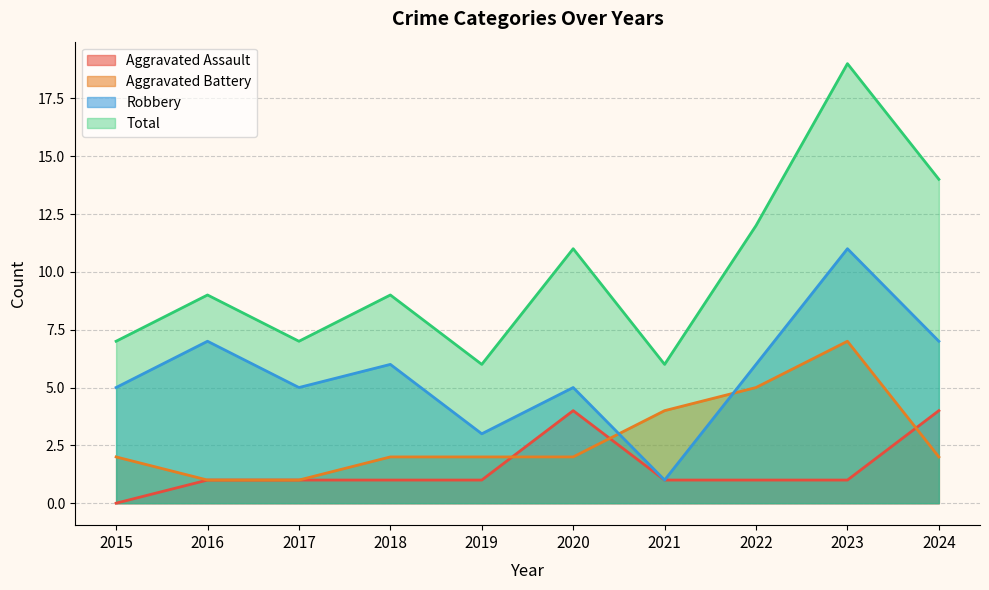

What is the difference between the maximum and second lowest values in the Total series?

13